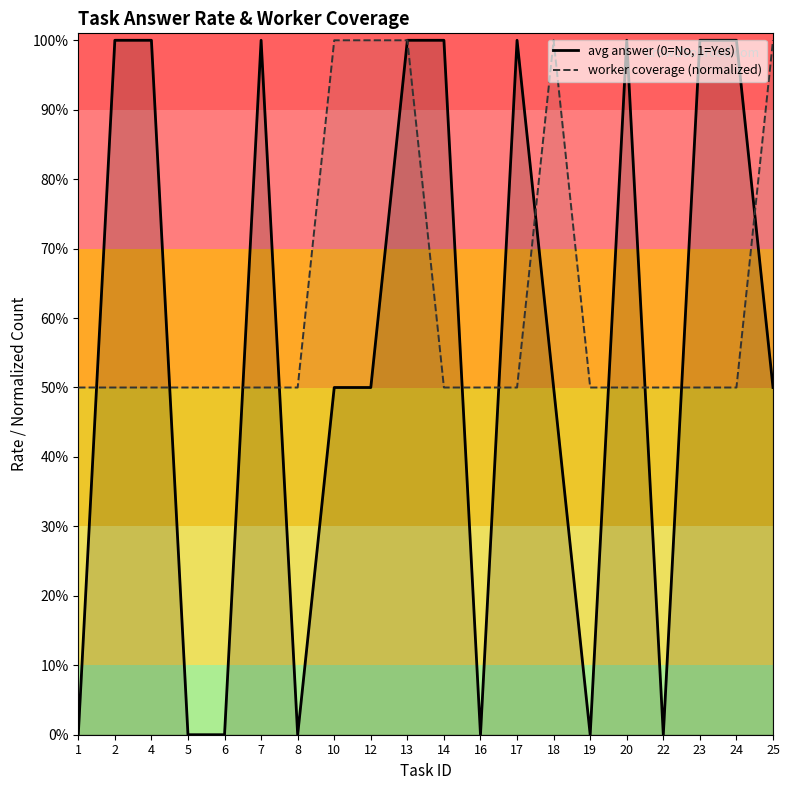

Between which two adjacent categories do avg answer (0=No, 1=Yes) and worker coverage (normalized) first intersect?

1 and 2